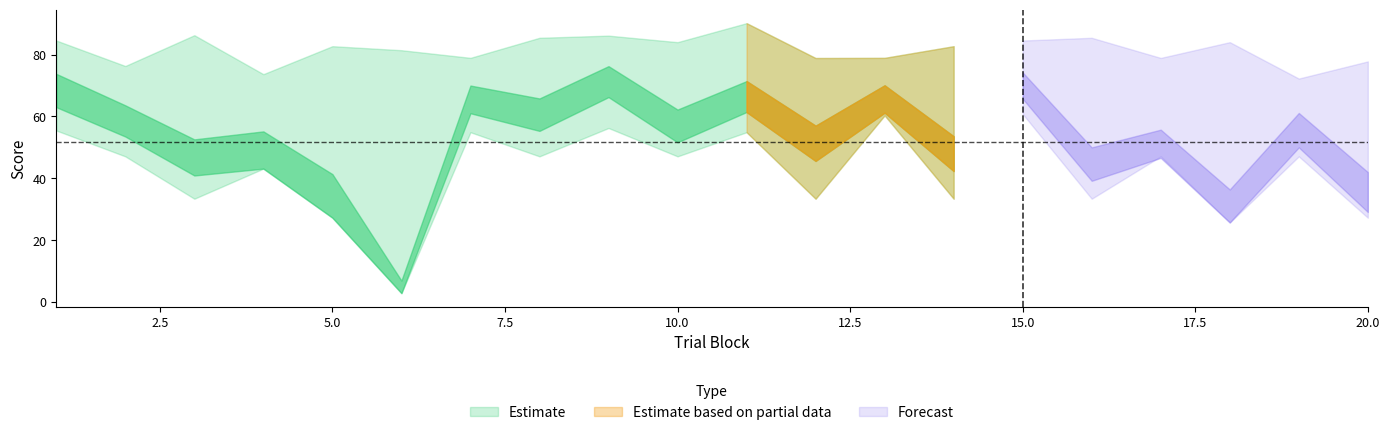

List the labels in order of conceptual value, smallest first.

6, 18, 5, 20, 16, 3, 14, 4, 12, 17, 19, 10, 2, 8, 7, 13, 11, 1, 15, 9